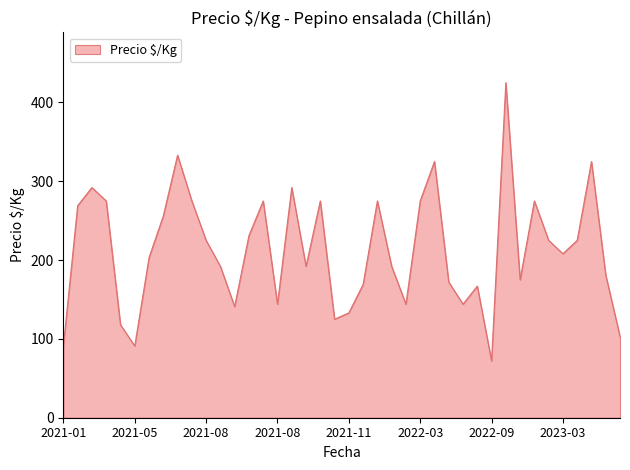

What is the maximum value shown in the chart?

425